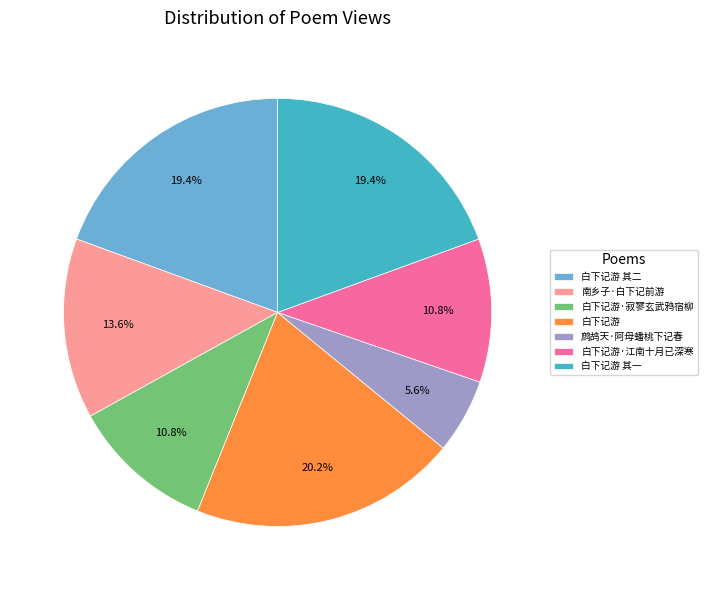

Is it true that 白下记游·寂寥玄武鸦宿柳 is 20% of the pie?

False